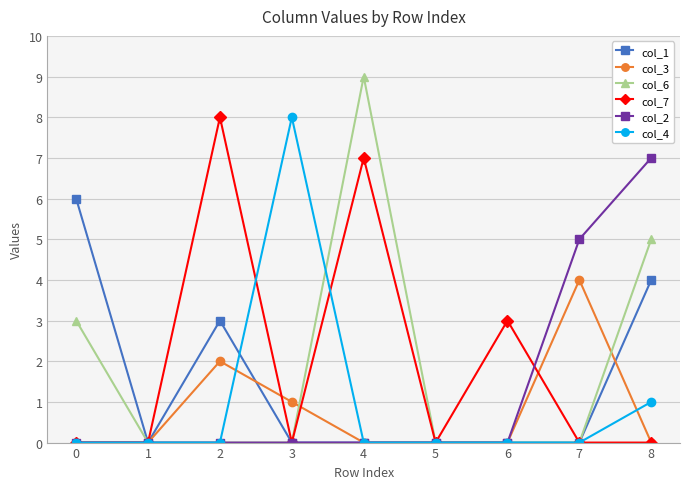

Which series has the widest spread of values?

col_6